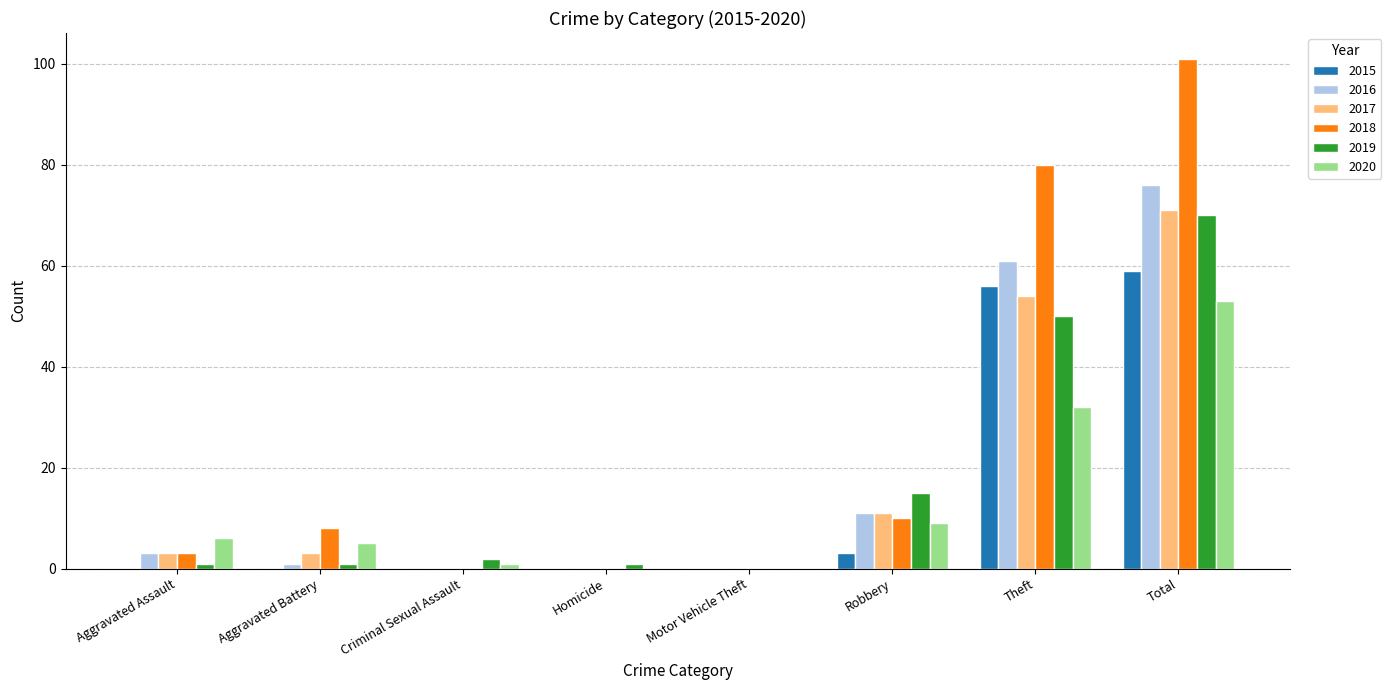

Between Homicide and Total, which series saw the biggest shift?

2018